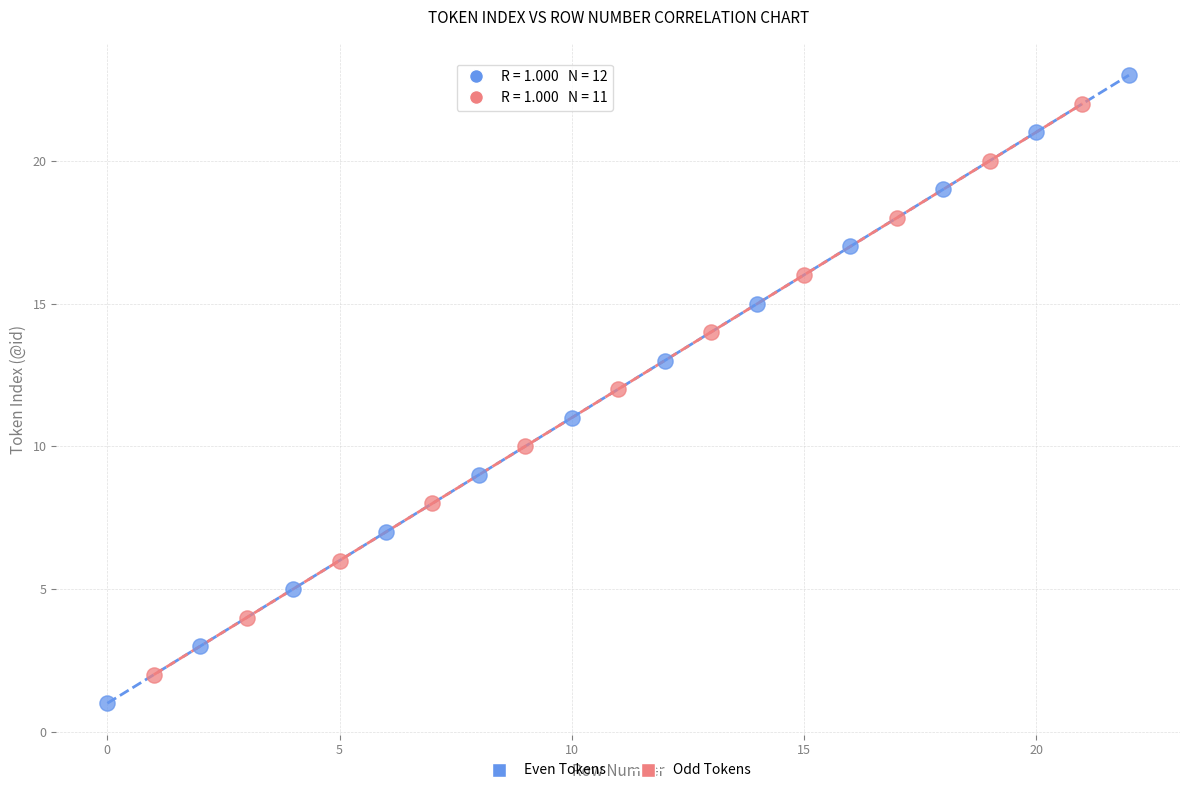

Which series has the largest Y range (max minus min)?

Even Tokens